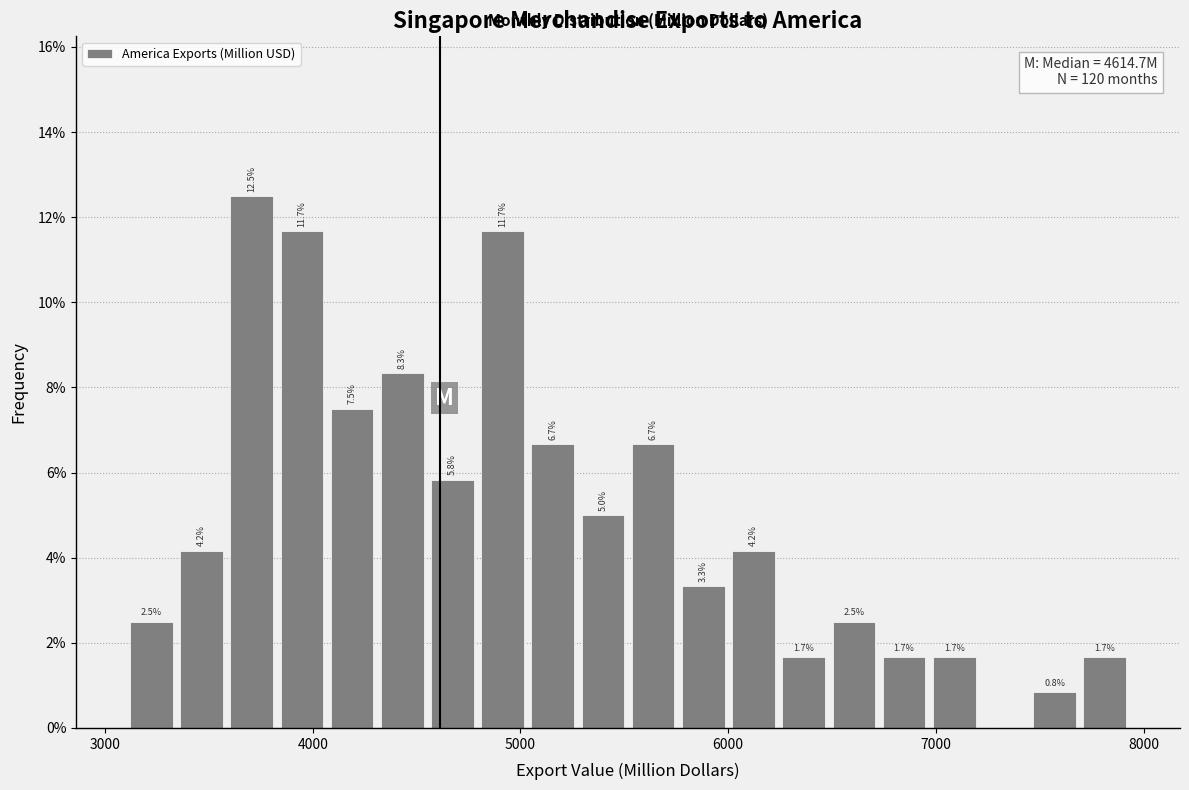

Around what value on the x-axis is the tallest bar? Give the approximate position of its centre, as read against the axis.

3700